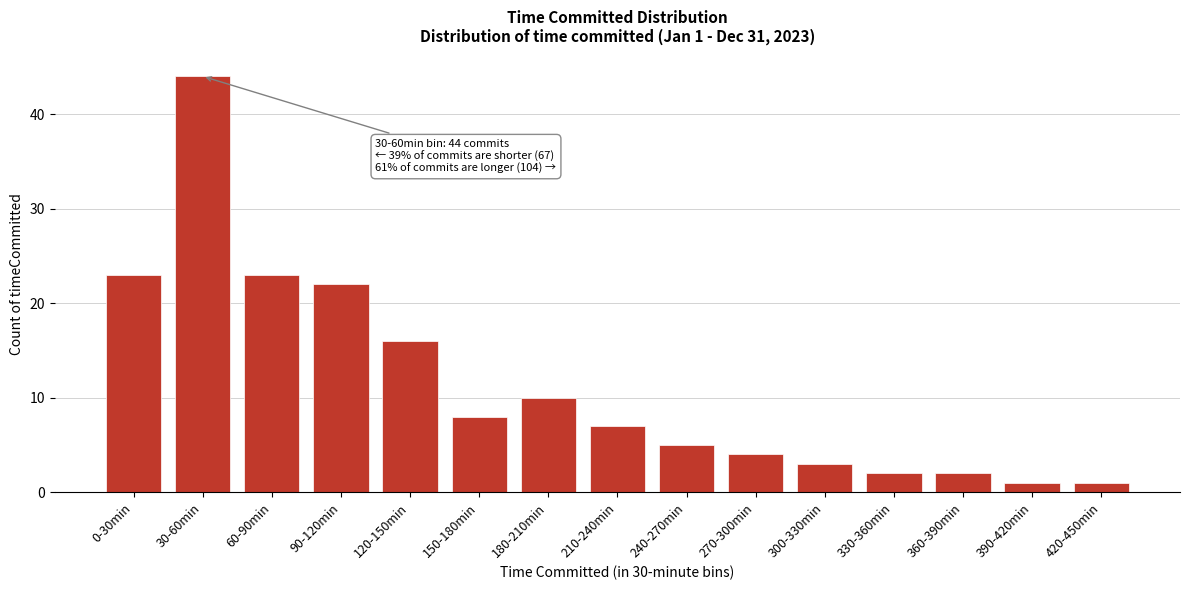

Reading left to right, extract all data points from this chart.

0-30min=23	30-60min=44	60-90min=23	90-120min=22	120-150min=16	150-180min=8	180-210min=10	210-240min=7	240-270min=5	270-300min=4	300-330min=3	330-360min=2	360-390min=2	390-420min=1	420-450min=1